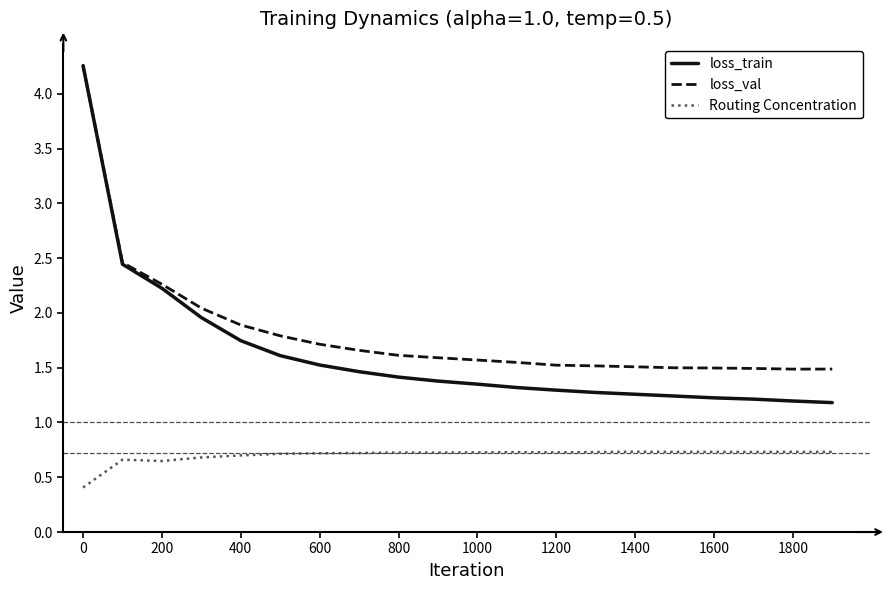

What is the maximum value for loss_train?

4.3